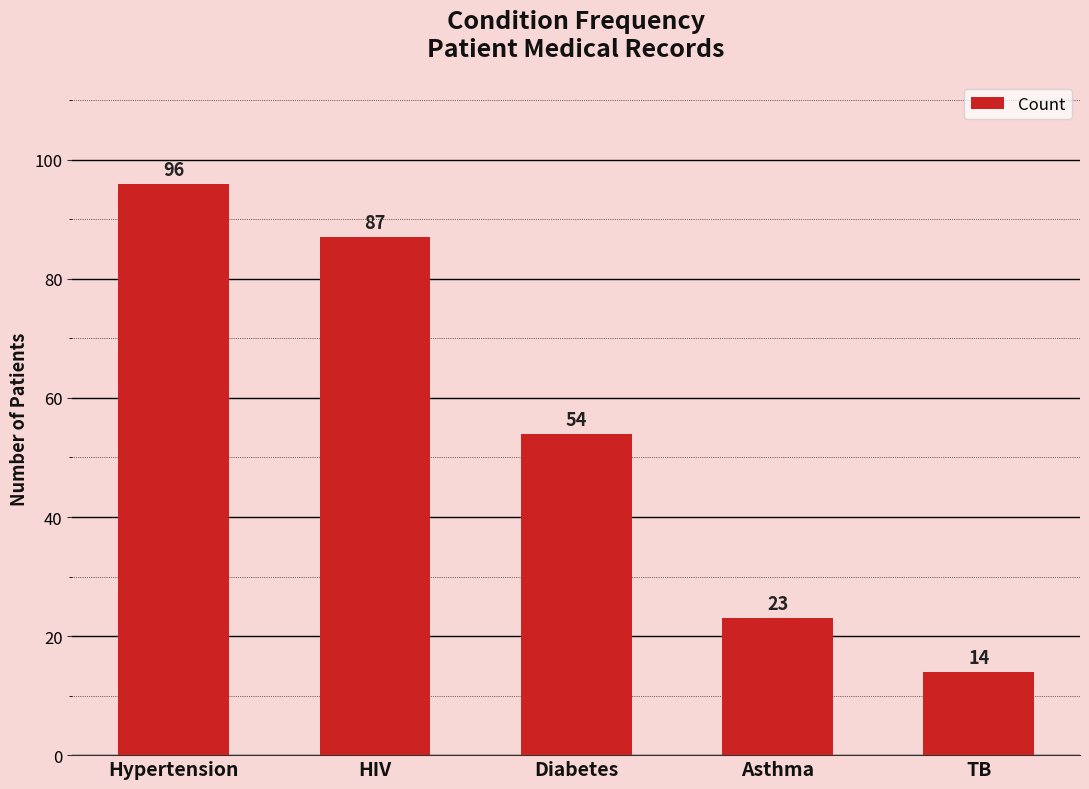

Rank the categories by value from highest to lowest.

Hypertension, HIV, Diabetes, Asthma, TB